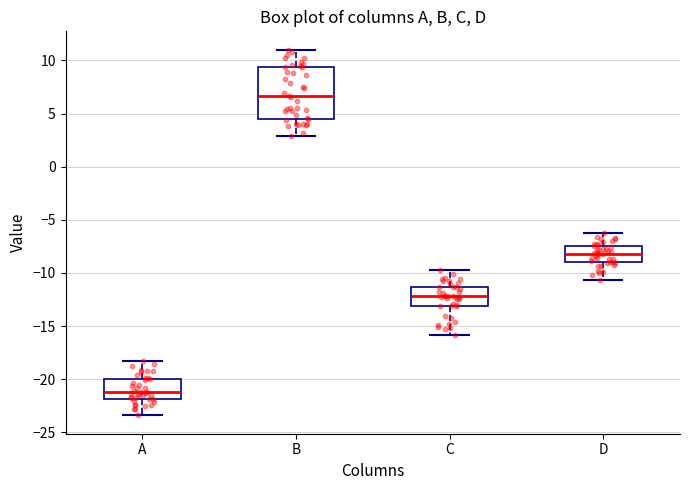

Reading left to right, read every box against the y-axis: the position of its median line, the range the box covers, and the ends of its whiskers. The values are not printed on the chart, so give them approximately, as read against the axis.

A: median -21.0, box -22.0 to -20.0, whiskers -23.5 to -18.0
B: median 6.5, box 4.5 to 9.5, whiskers 3.0 to 11.0
C: median -12.0, box -13.0 to -11.5, whiskers -16.0 to -10.0
D: median -8.0, box -9.0 to -7.5, whiskers -10.5 to -6.5